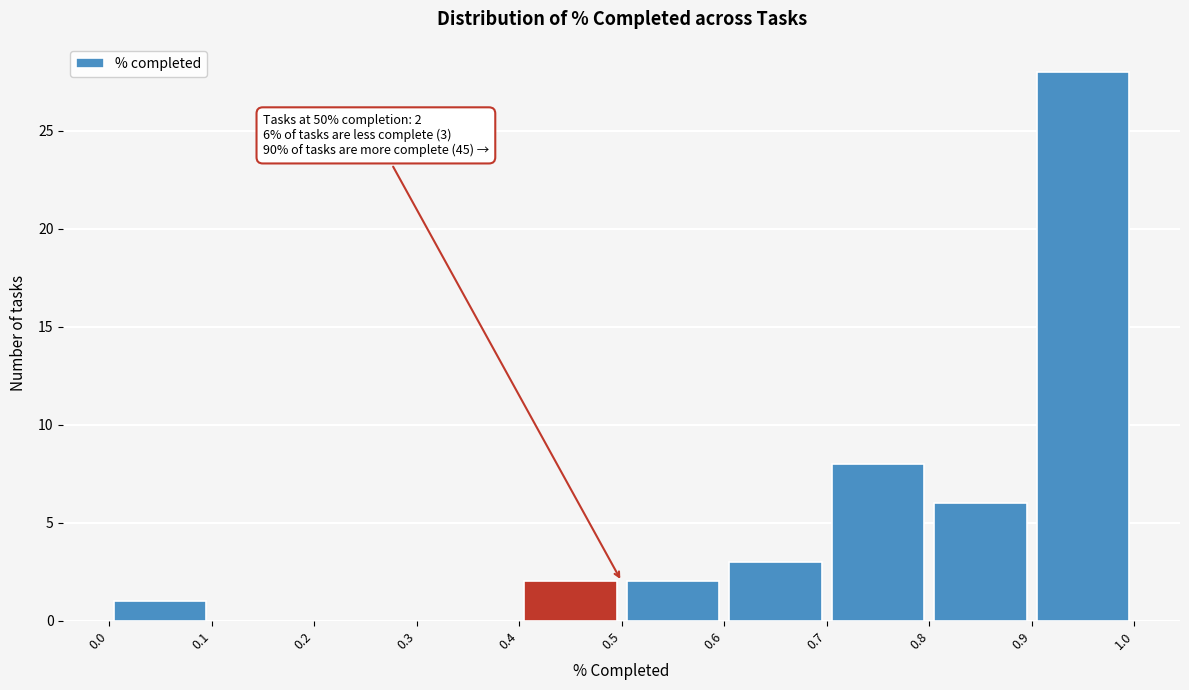

Which range on the x-axis has the tallest bar?

0.9 to 1.0